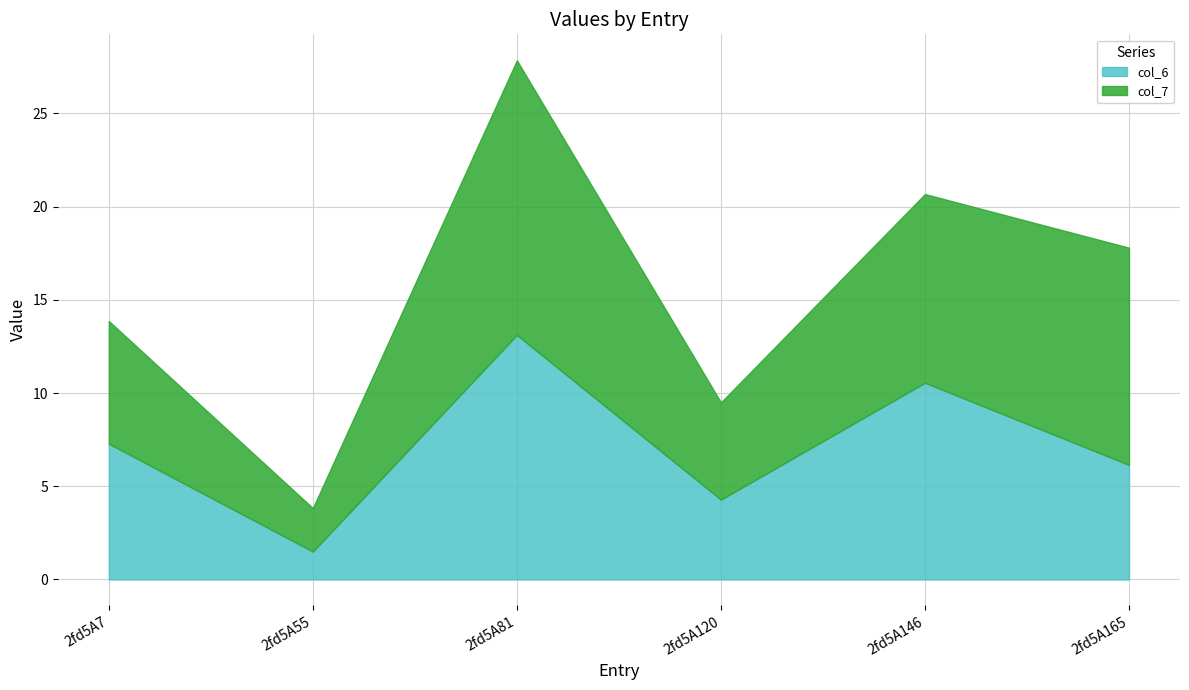

Where is col_6 nearest to the value 7?

2fd5A7